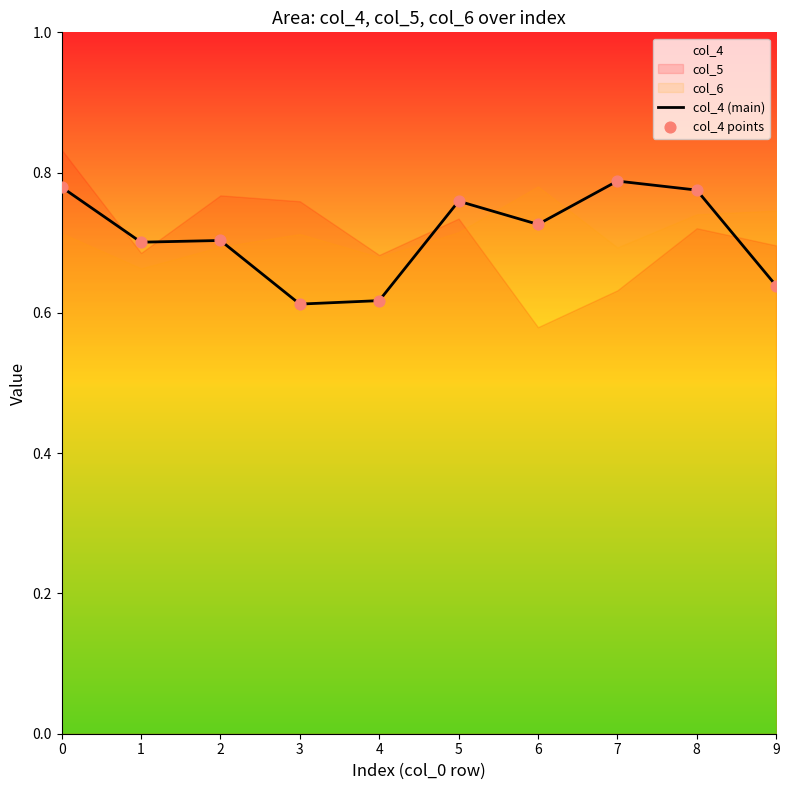

At how many categories does at least one series exceed 0?

10